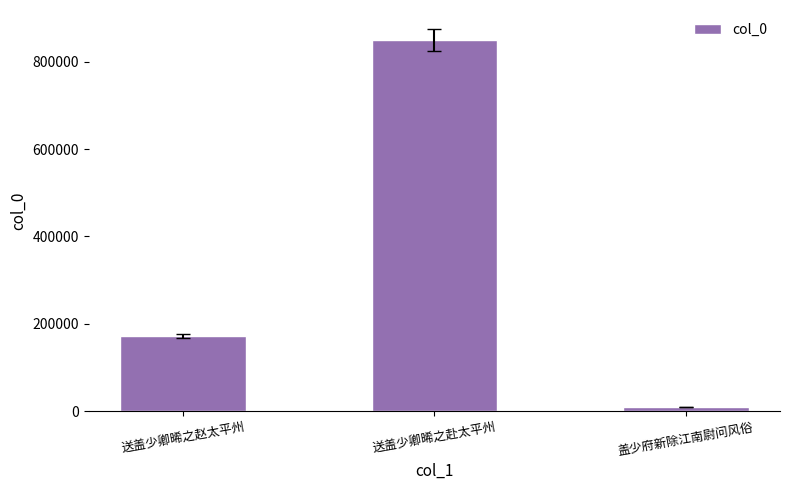

What is the smallest value displayed?

9780